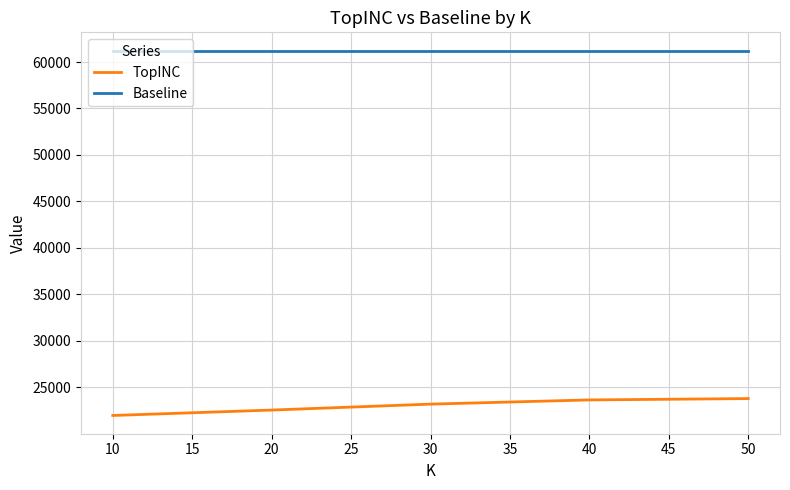

What is the lowest value of the TopINC series?

21968